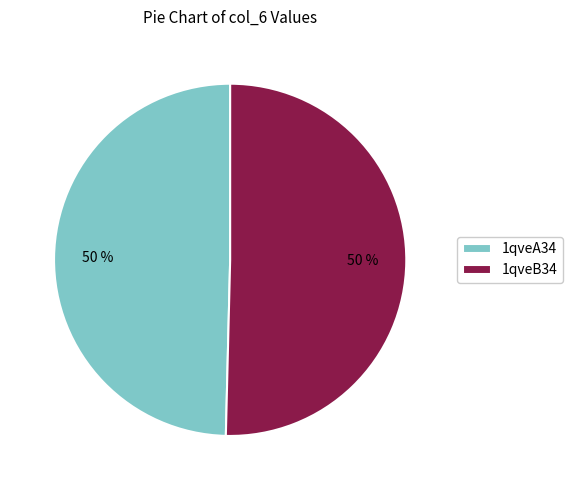

To the nearest percent, what is the average slice percentage?

50%